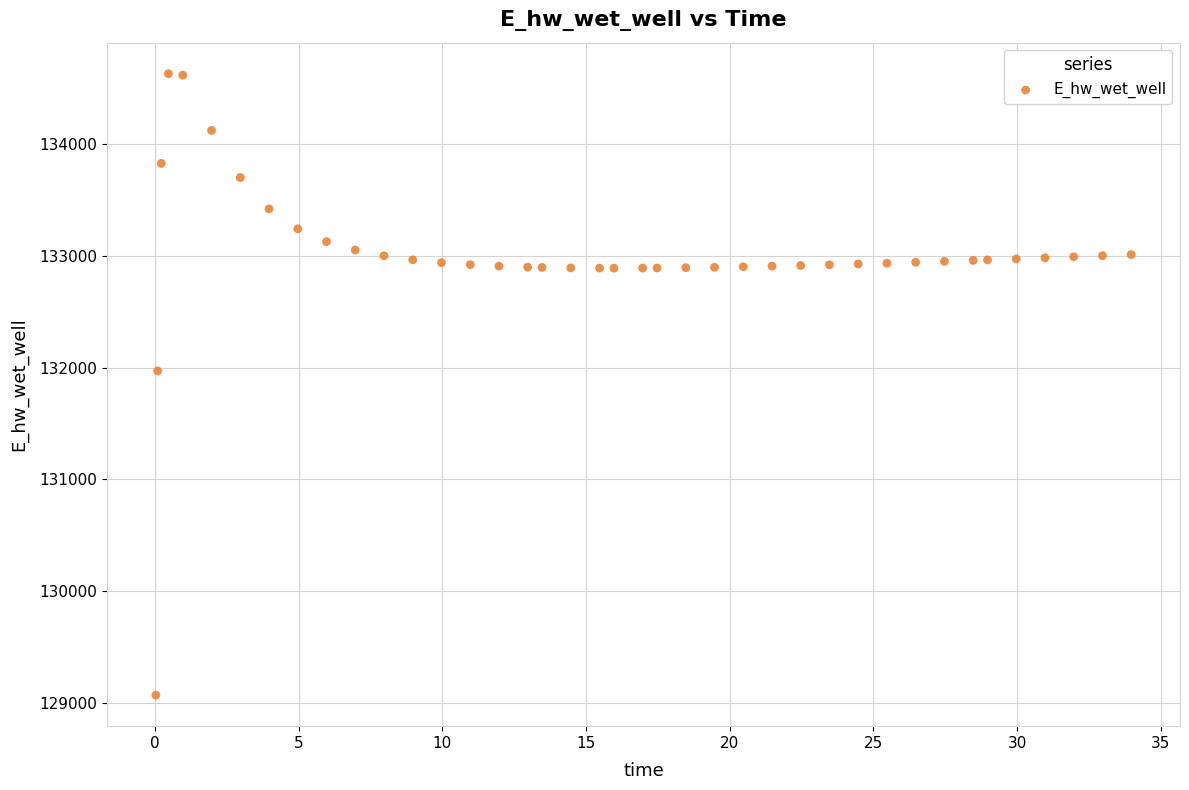

What is the range of X values (max minus min)?

33.9